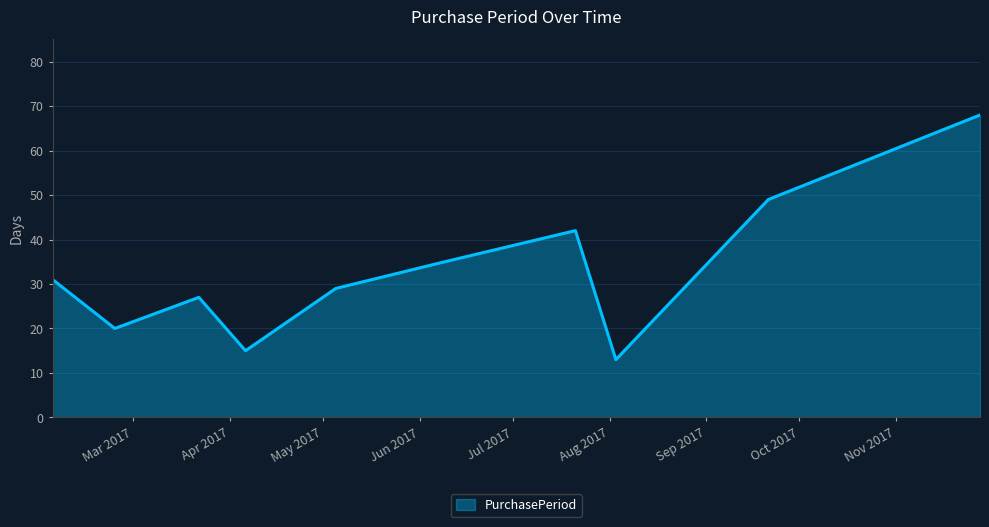

What is the difference between the maximum and minimum values?

55